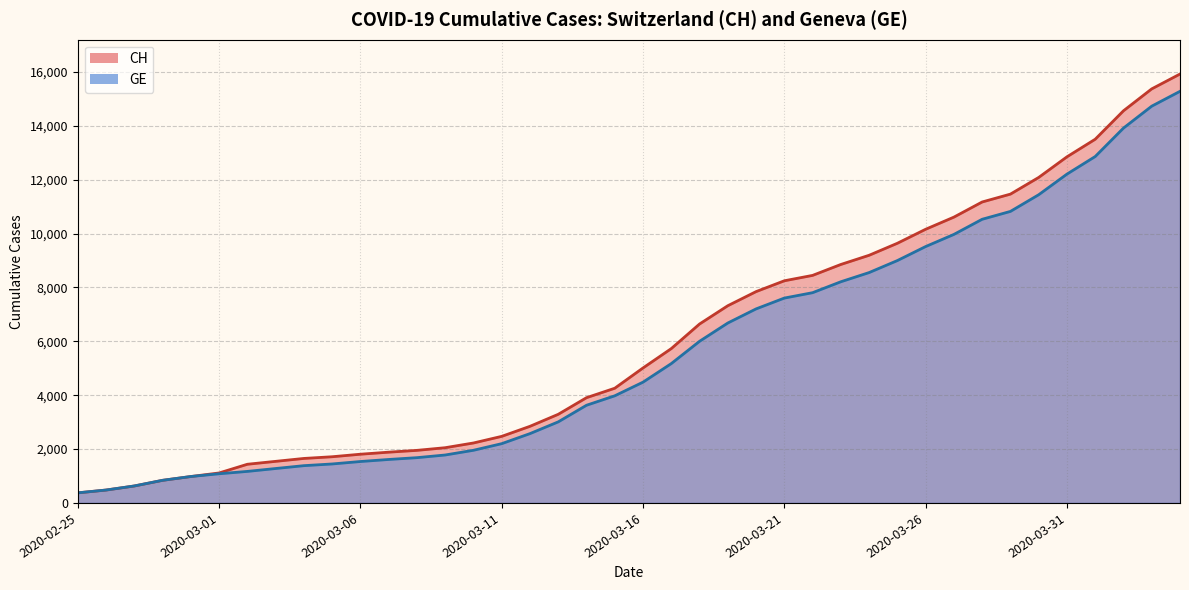

The value of CH at 2020-03-07 is 2938. True or false?

False